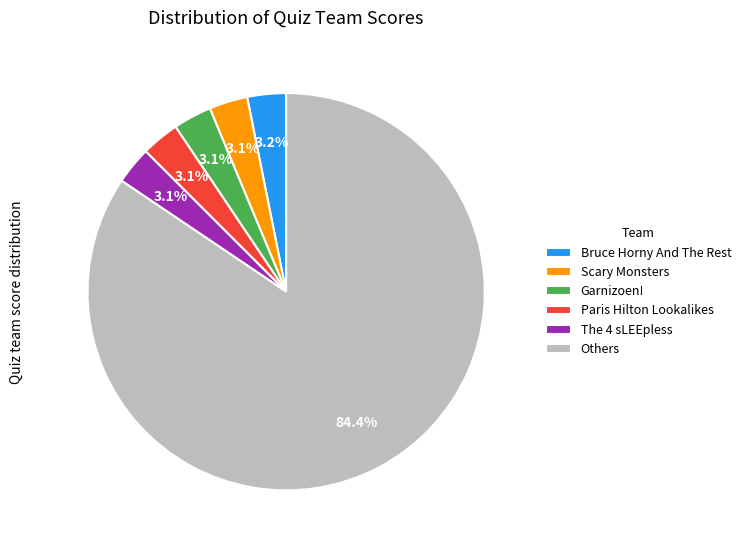

To the nearest percent, what is the difference between the largest and smallest slice percentages?

81%